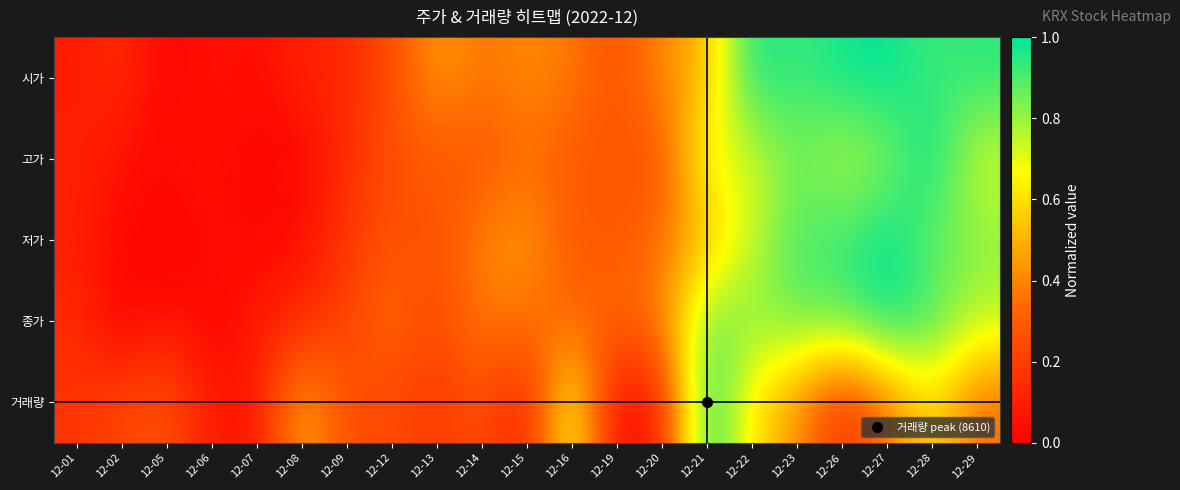

Reading left to right, list all the values displayed in this chart.

시가: 12-01=0.1	12-02=0.2	12-05=0.0	12-06=0.1	12-07=0.0	12-08=0.1	12-09=0.1	12-12=0.2	12-13=0.5	12-14=0.4	12-15=0.4	12-16=0.4	12-19=0.3	12-20=0.4	12-21=0.5	12-22=1.0	12-23=0.9	12-26=1.0	12-27=1.0	12-28=0.9	12-29=0.9
고가: 12-01=0.1	12-02=0.1	12-05=0.0	12-06=0.1	12-07=0.0	12-08=0.0	12-09=0.2	12-12=0.3	12-13=0.3	12-14=0.3	12-15=0.4	12-16=0.3	12-19=0.3	12-20=0.3	12-21=0.7	12-22=0.7	12-23=0.9	12-26=0.8	12-27=0.8	12-28=1.0	12-29=0.7
저가: 12-01=0.1	12-02=0.0	12-05=0.0	12-06=0.0	12-07=0.0	12-08=0.1	12-09=0.2	12-12=0.3	12-13=0.2	12-14=0.4	12-15=0.4	12-16=0.3	12-19=0.3	12-20=0.4	12-21=0.5	12-22=0.7	12-23=0.9	12-26=0.9	12-27=1.0	12-28=0.9	12-29=0.8
종가: 12-01=0.1	12-02=0.0	12-05=0.1	12-06=0.0	12-07=0.1	12-08=0.1	12-09=0.2	12-12=0.3	12-13=0.2	12-14=0.4	12-15=0.4	12-16=0.3	12-19=0.3	12-20=0.4	12-21=0.9	12-22=0.8	12-23=0.9	12-26=0.9	12-27=1.0	12-28=0.9	12-29=0.8
거래량: 12-01=0.2	12-02=0.2	12-05=0.3	12-06=0.1	12-07=0.1	12-08=0.5	12-09=0.2	12-12=0.2	12-13=0.2	12-14=0.3	12-15=0.1	12-16=0.7	12-19=0.0	12-20=0.1	12-21=1.0	12-22=0.6	12-23=0.4	12-26=0.1	12-27=0.4	12-28=0.6	12-29=0.3